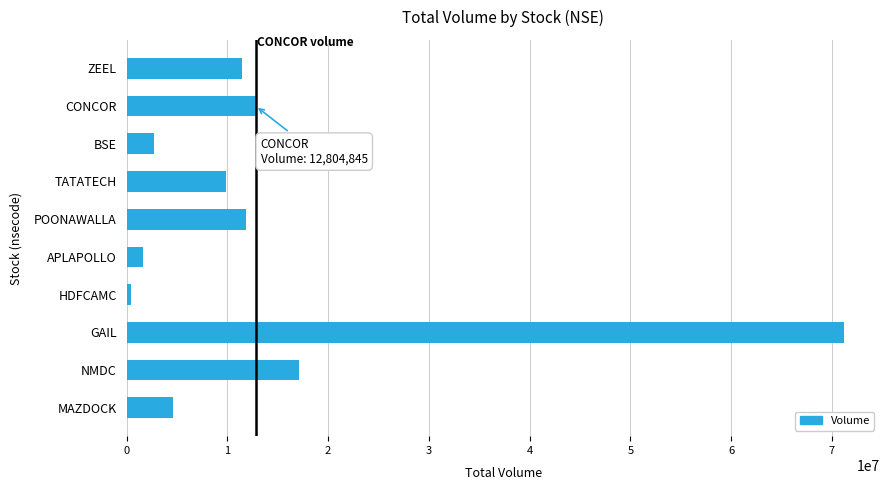

What is the sum of all values?

143660859